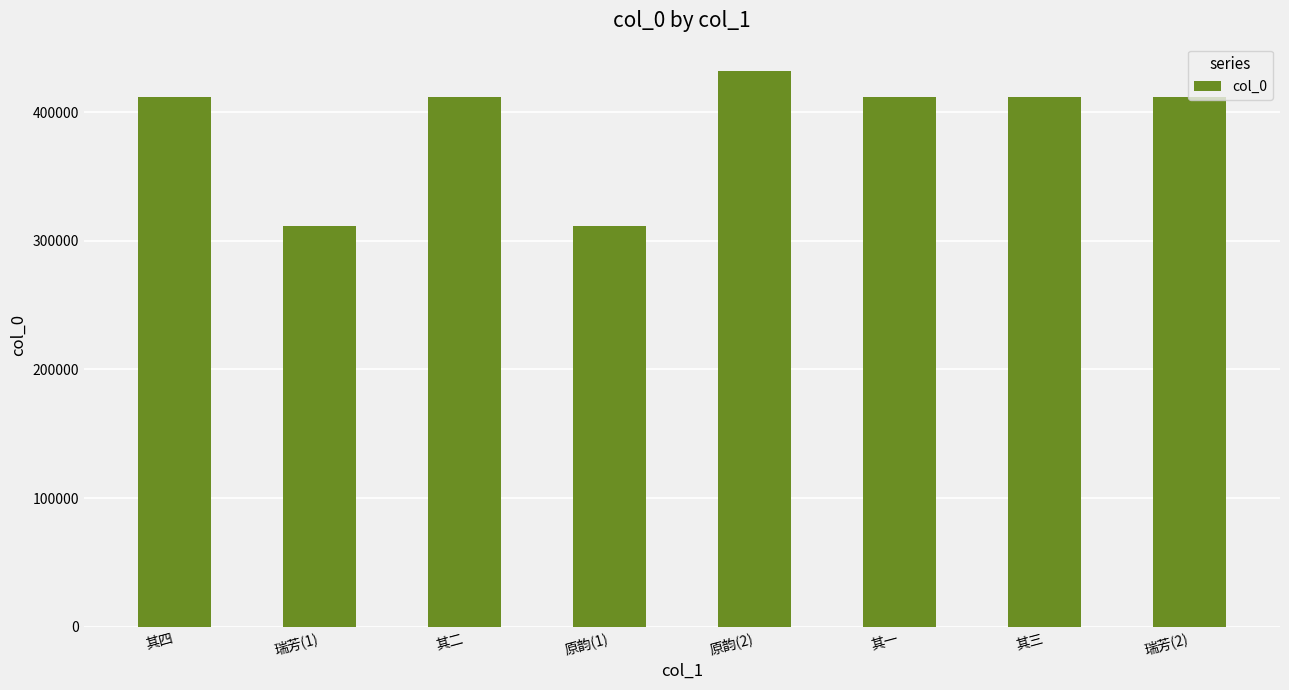

At which category does the chart reach its peak across all series?

原韵(2)